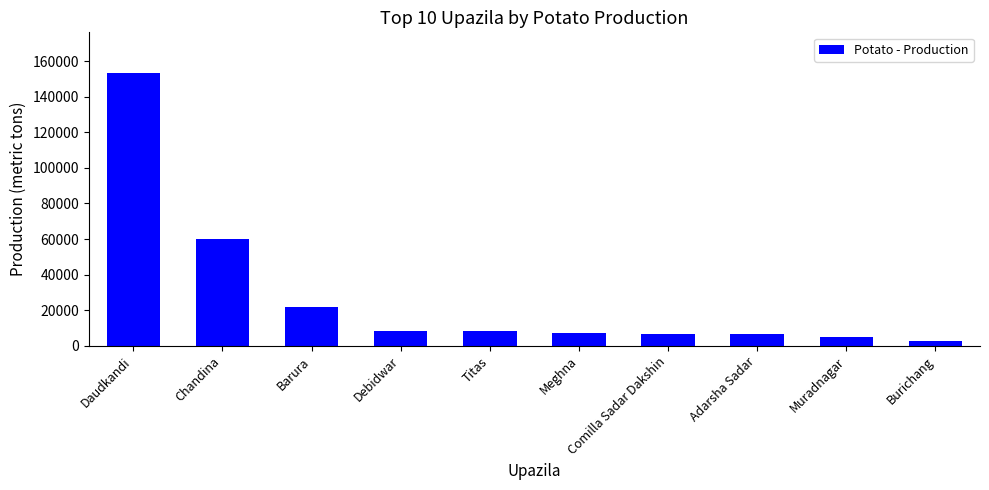

What position from the right is Meghna?

5